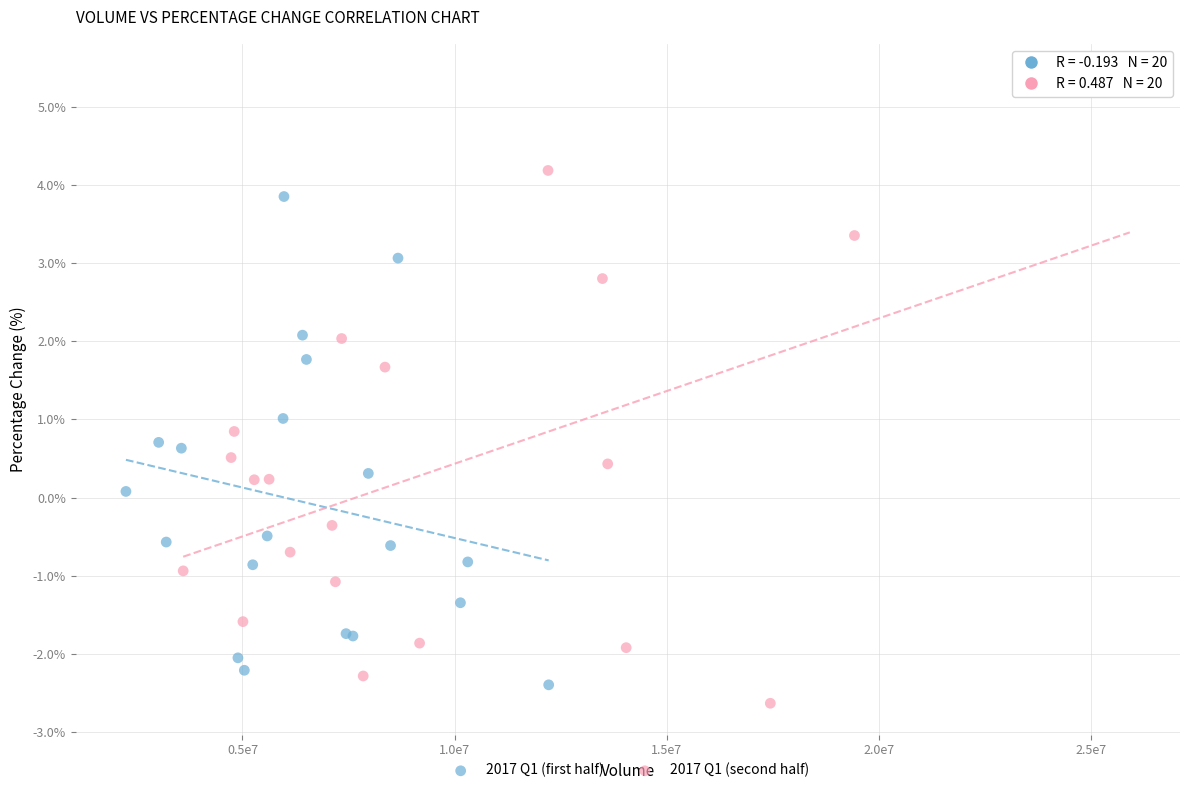

Which series contains the highest Y value?

2017 Q1 (second half)